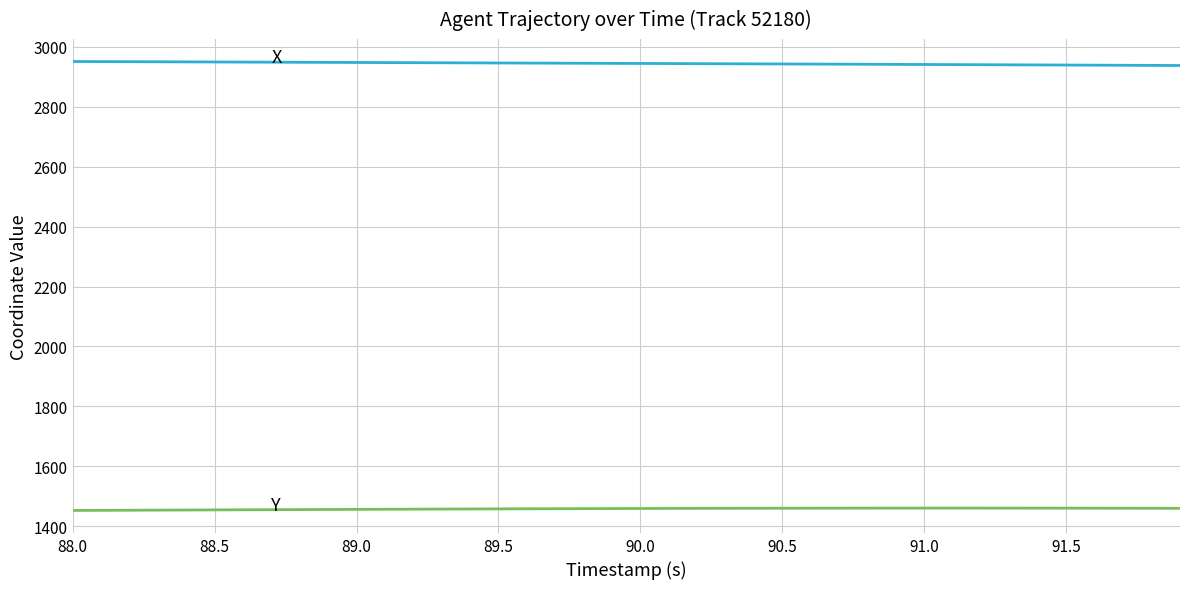

What is the smallest value displayed?

1452.6